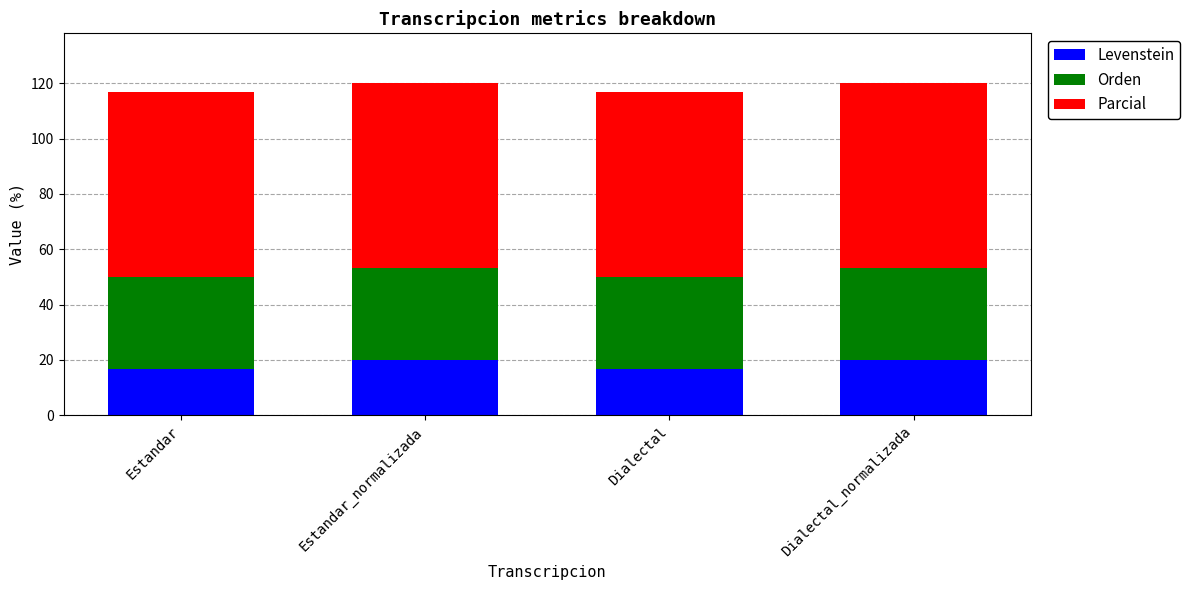

The Levenstein series shows 16.7 at Dialectal. True or false?

True